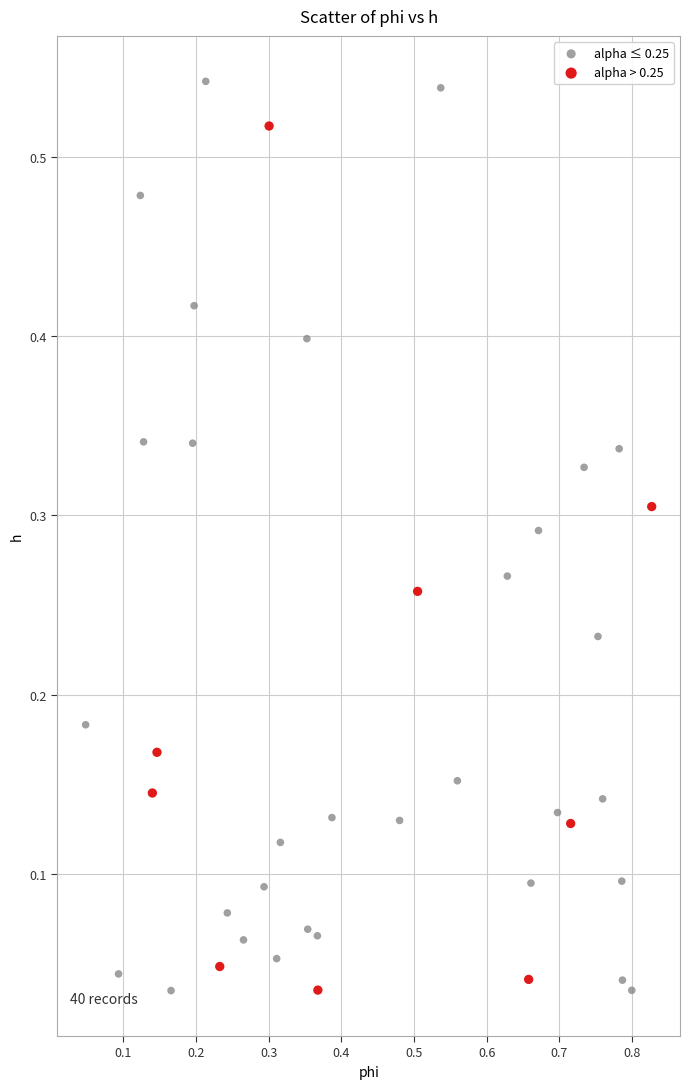

Which series contains the highest Y value?

alpha ≤ 0.25